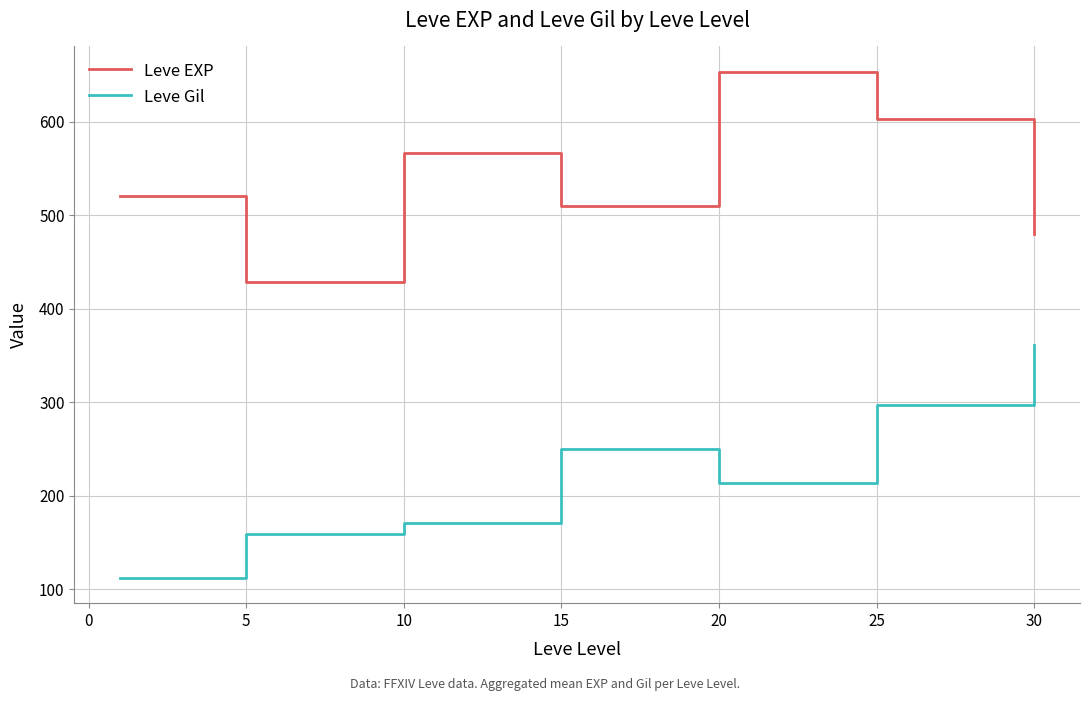

True or false: Leve EXP and Leve Gil cross at least once.

False